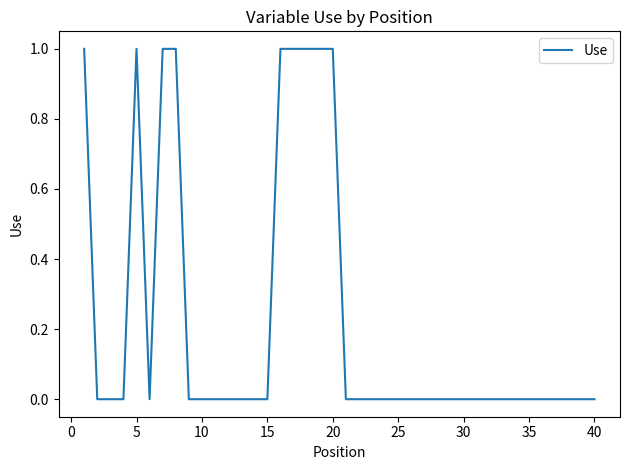

True or false: the data has more than 1 interior local peaks.

False